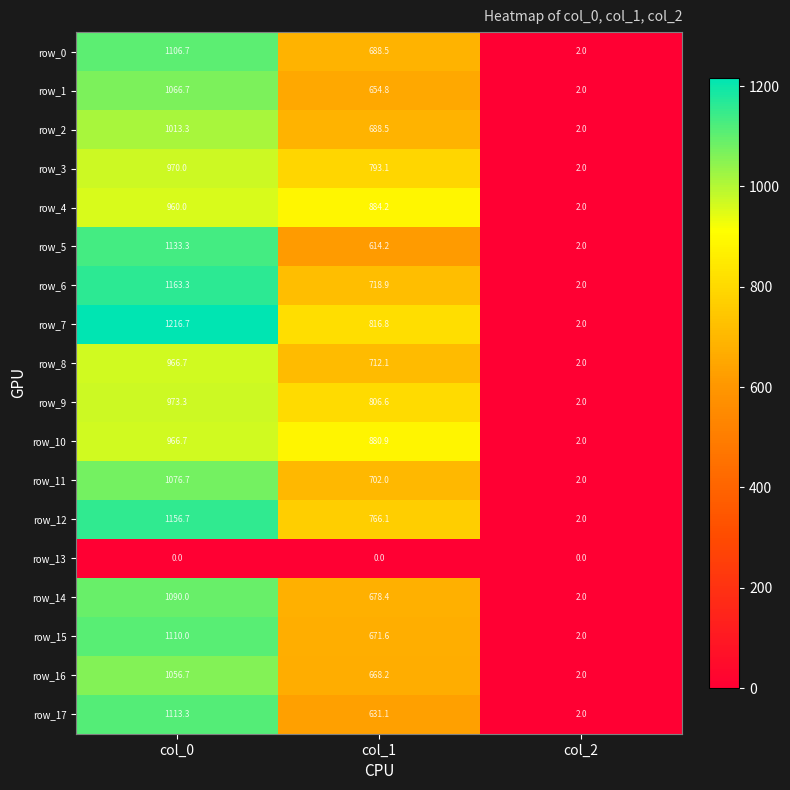

What is the difference between the row_17 values at col_0 and col_2?

1111.3